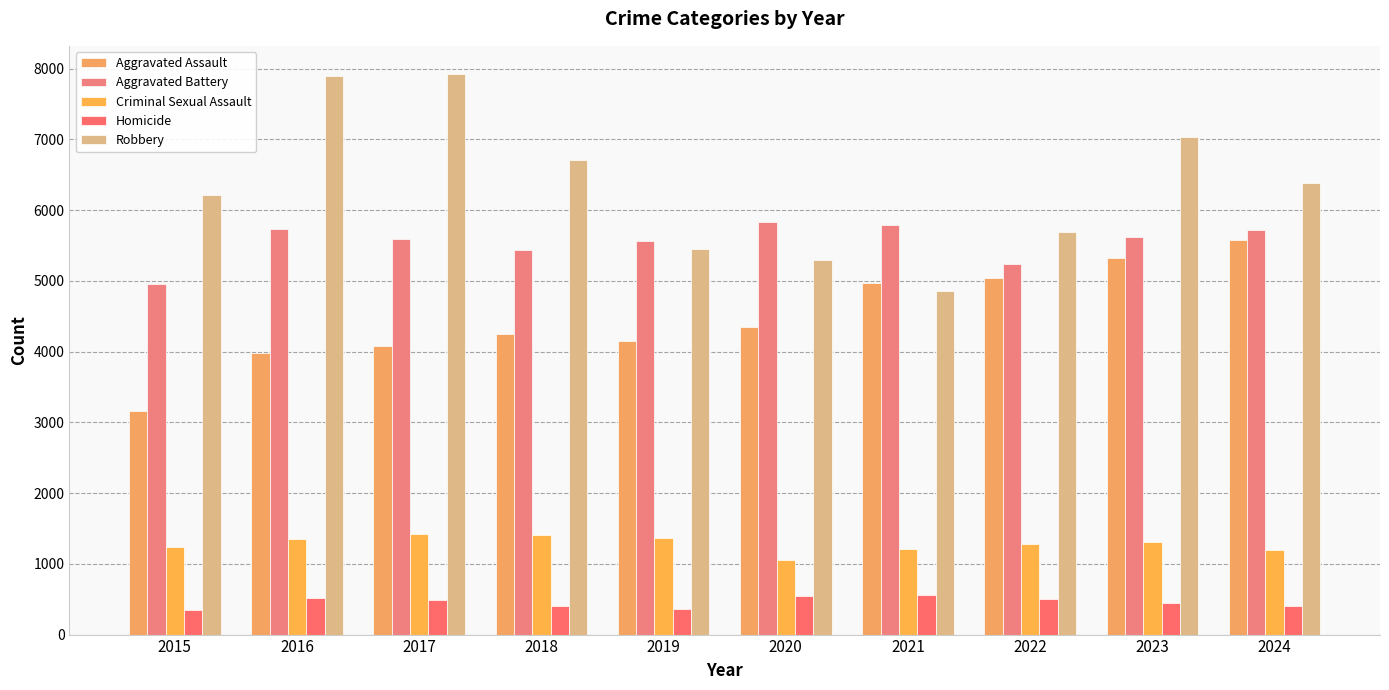

What is the average value of the Criminal Sexual Assault series?

1284